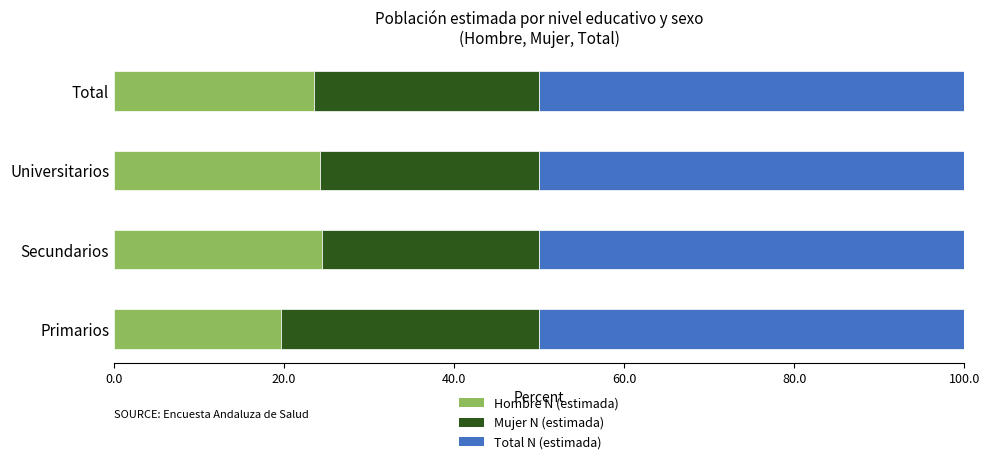

What is the sum of all Hombre N (estimada) values?

92.0